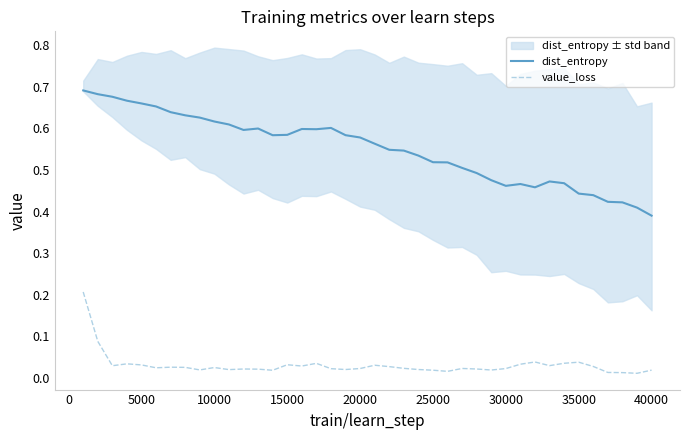

Where is dist_entropy nearest to the value 0?

40000